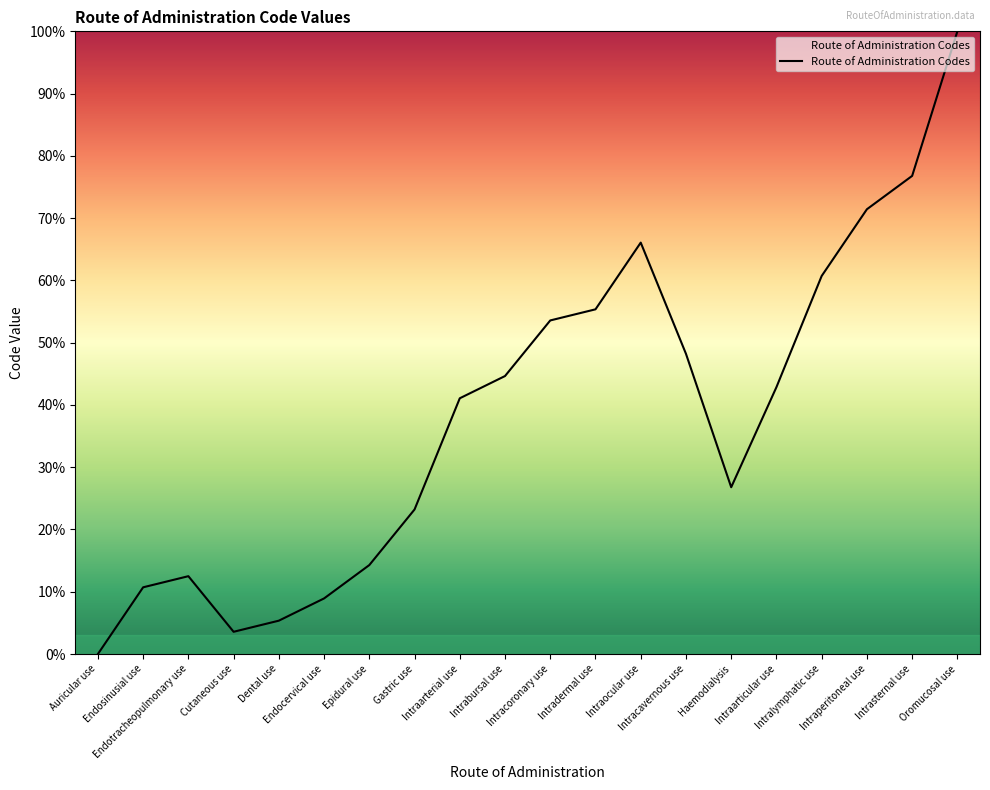

How many lines are shown in the chart?

1